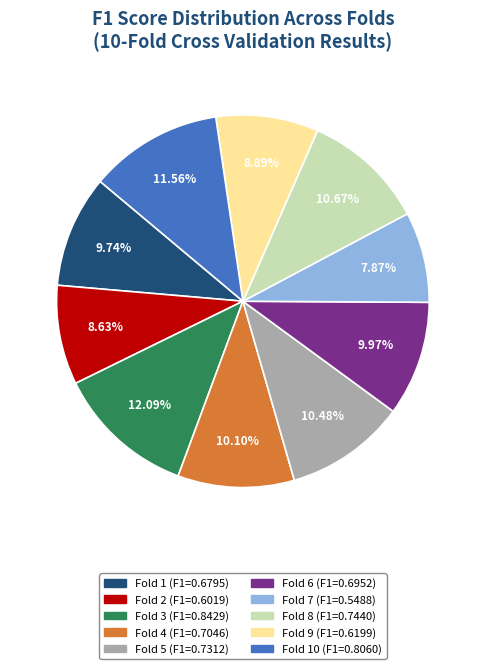

Is there a majority slice in this chart?

No